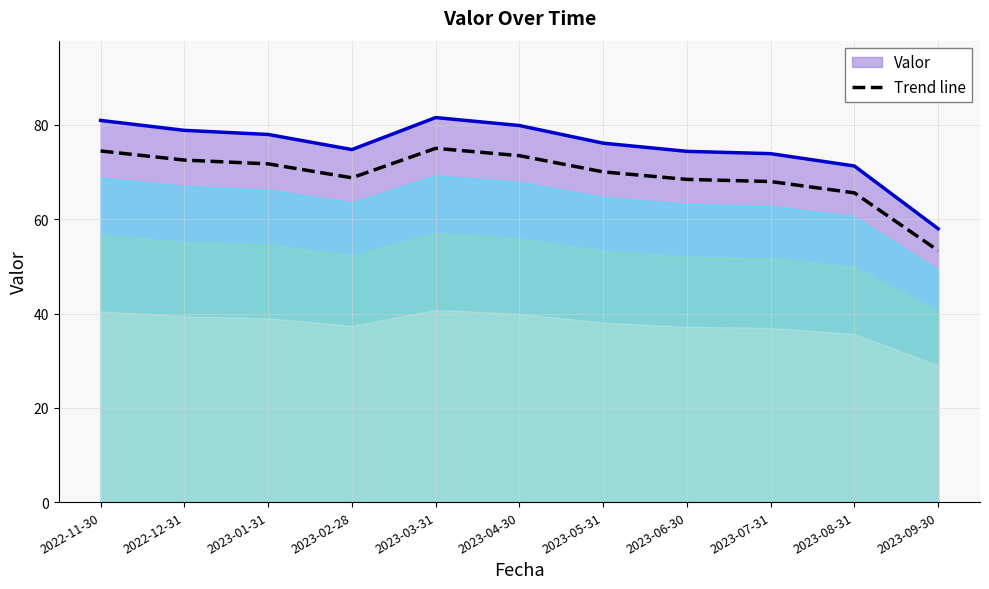

Count the number of categories in the chart.

11